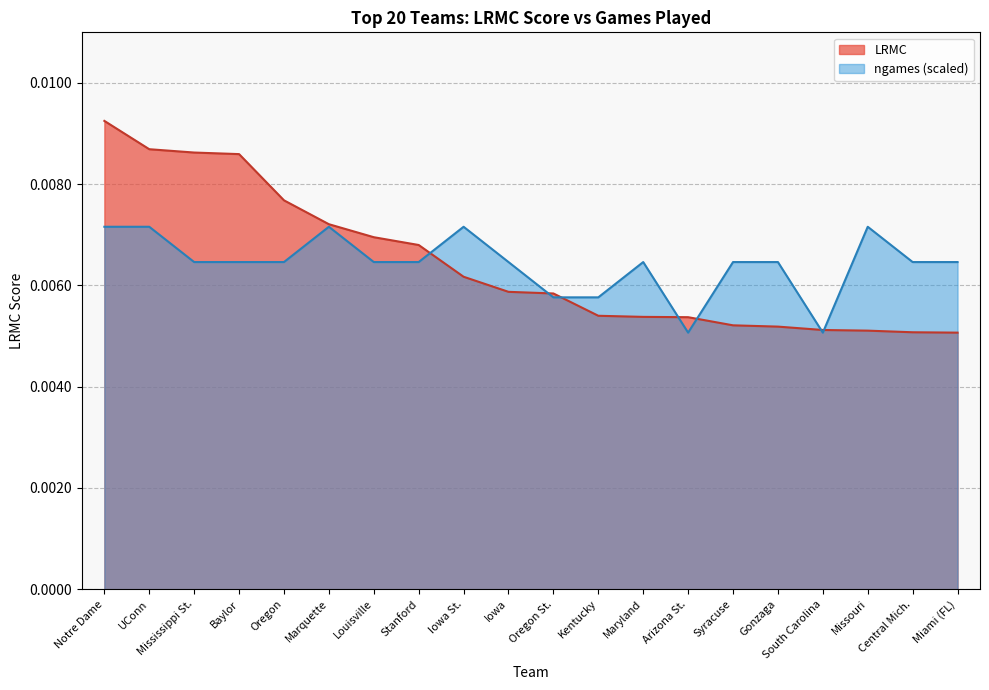

True or false: LRMC and ngames_norm cross at least once.

True